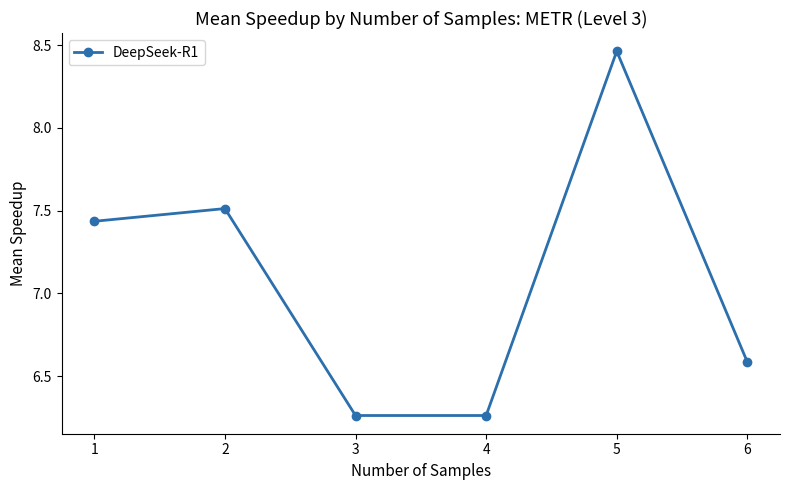

Which category has the highest value across all series?

5